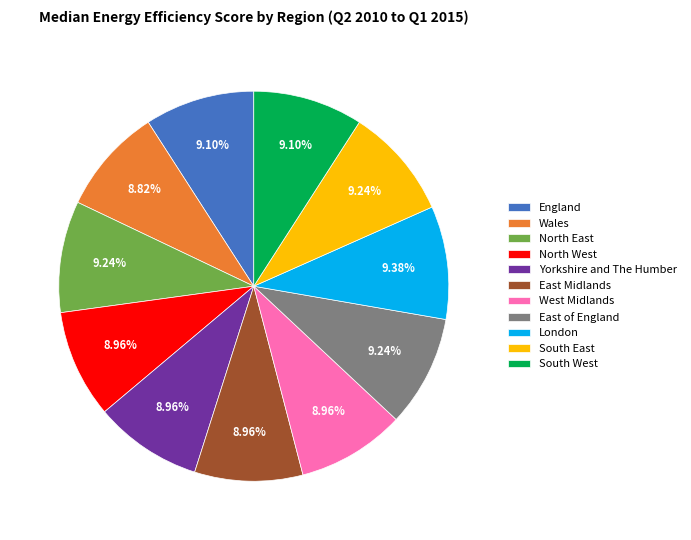

Does any single category account for the majority?

No